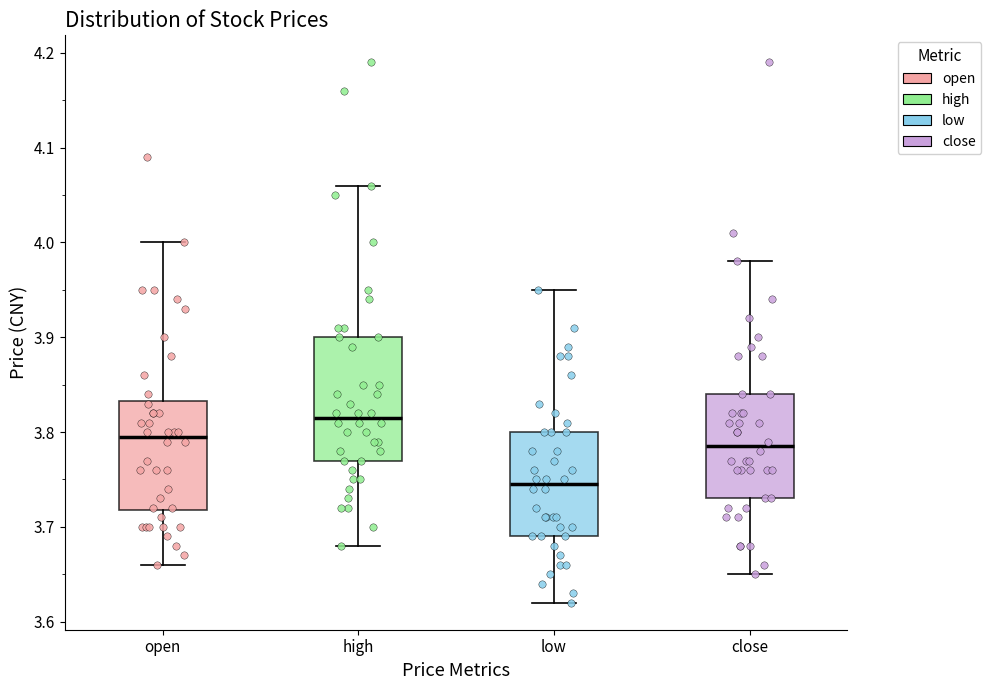

Reading left to right, transcribe this box plot: for each box, give where its median line is, the range the box spans, and where its two whiskers end, as read against the y-axis. The values are not printed on the chart, so give them approximately, as read against the axis.

open: median 3.80, box 3.72 to 3.83, whiskers 3.66 to 4.00
high: median 3.82, box 3.77 to 3.90, whiskers 3.68 to 4.06
low: median 3.75, box 3.69 to 3.80, whiskers 3.62 to 3.95
close: median 3.79, box 3.73 to 3.84, whiskers 3.65 to 3.98